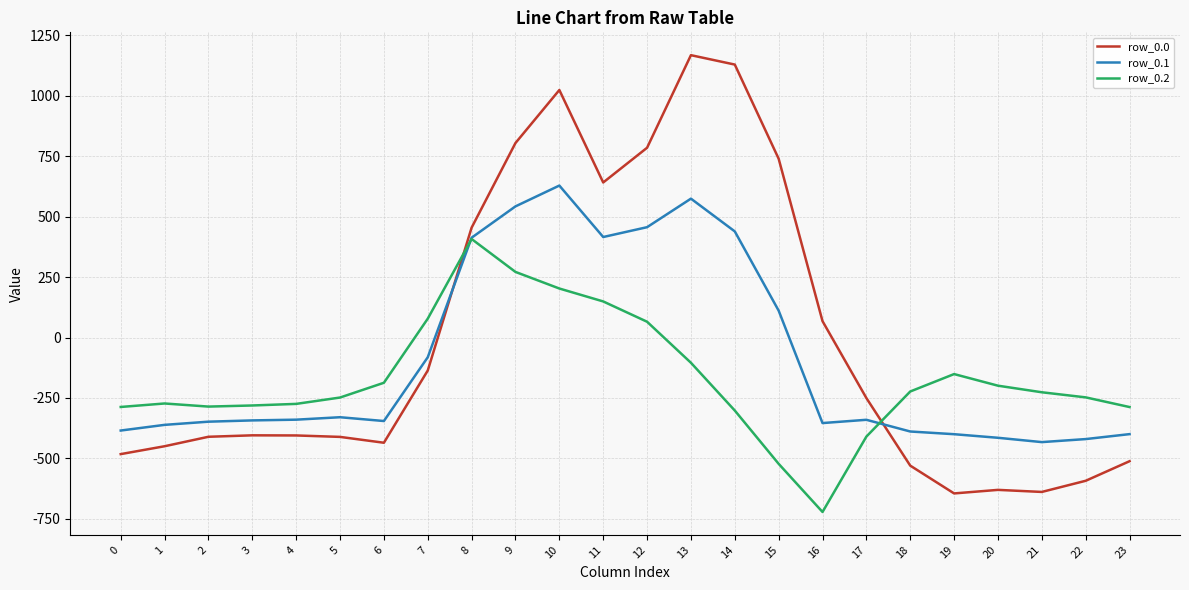

What is the lowest value of the row_0.2 series?

-721.2